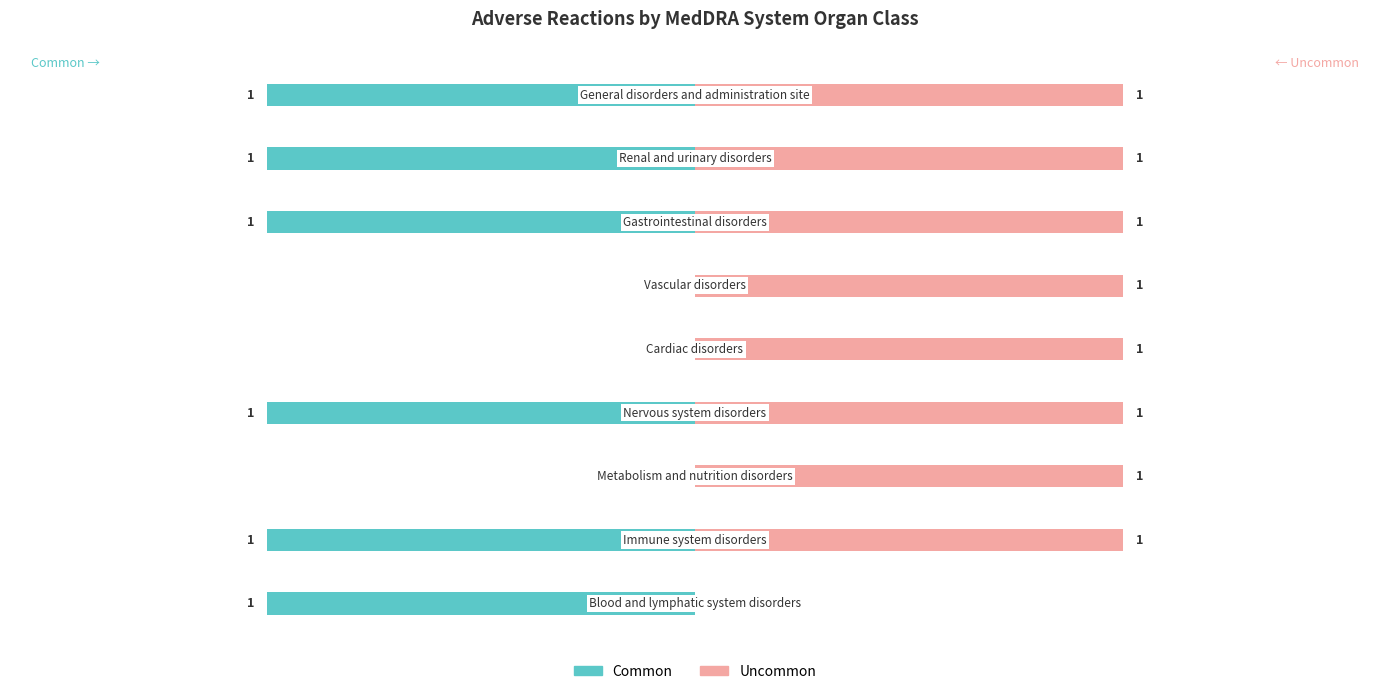

Which series has the largest range (max minus min)?

Common